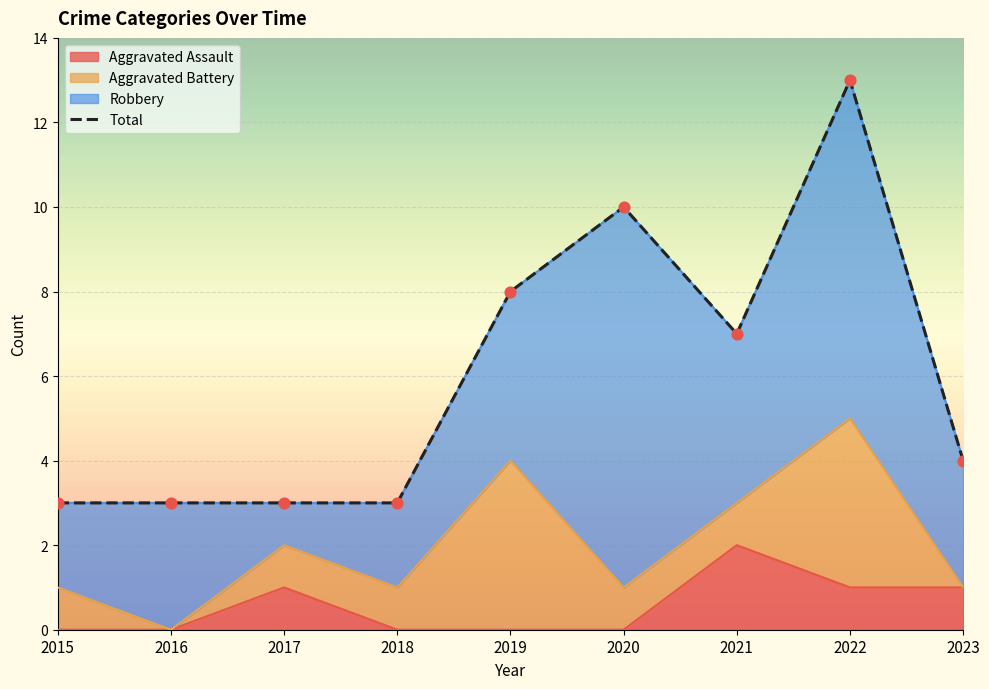

What is the change in value from 2016 to 2019?

+5